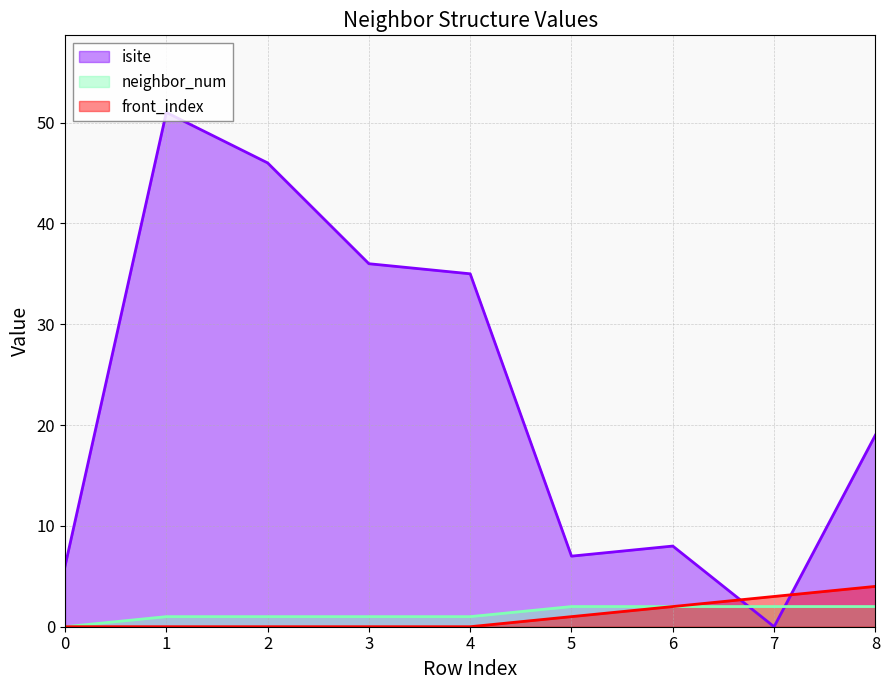

The value of front_index at 1 is -2. True or false?

False